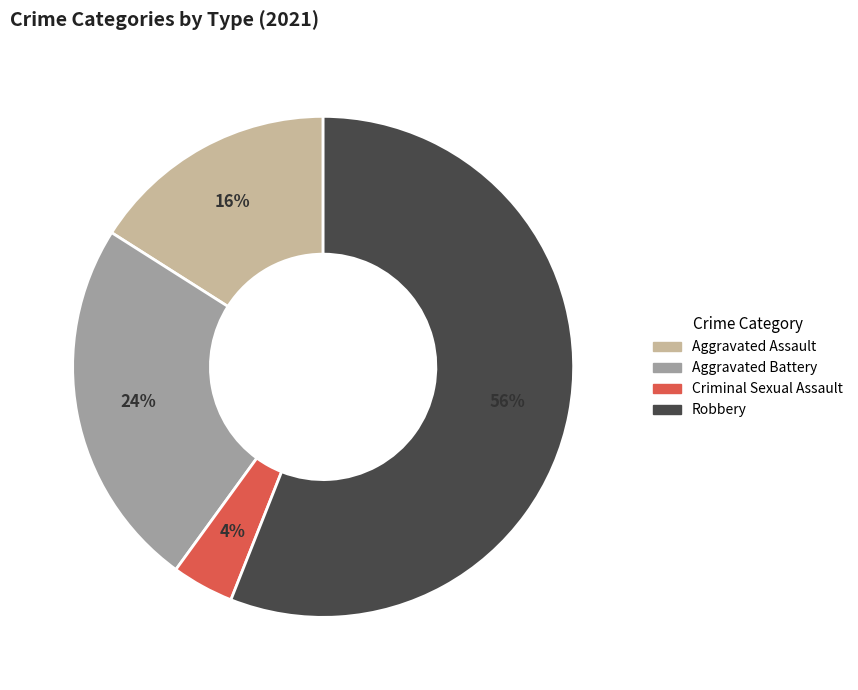

To the nearest percent, what is the difference between the largest and smallest slice percentages?

52%